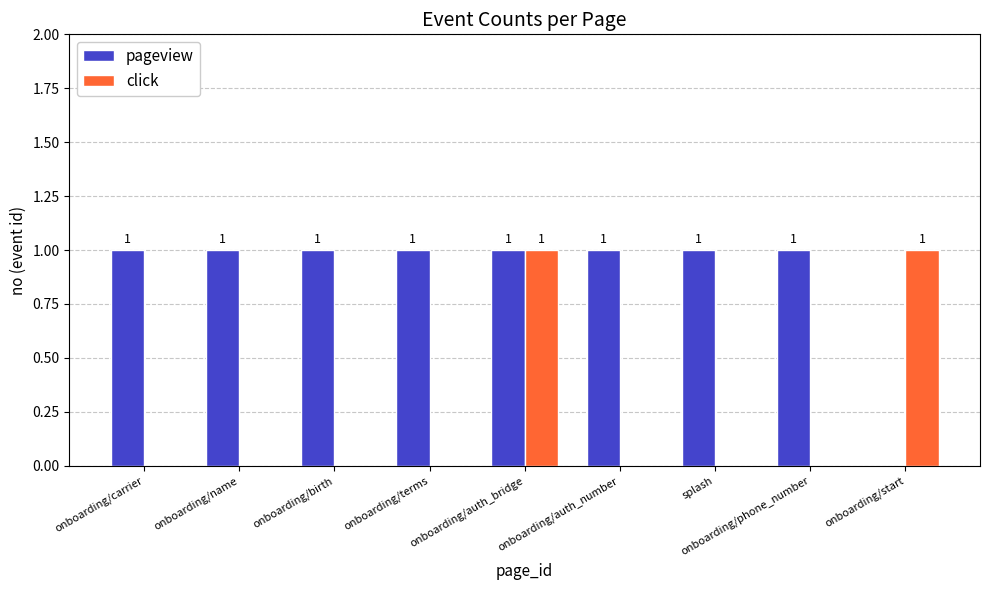

Is it true that pageview equals 1 at onboarding/phone_number?

True